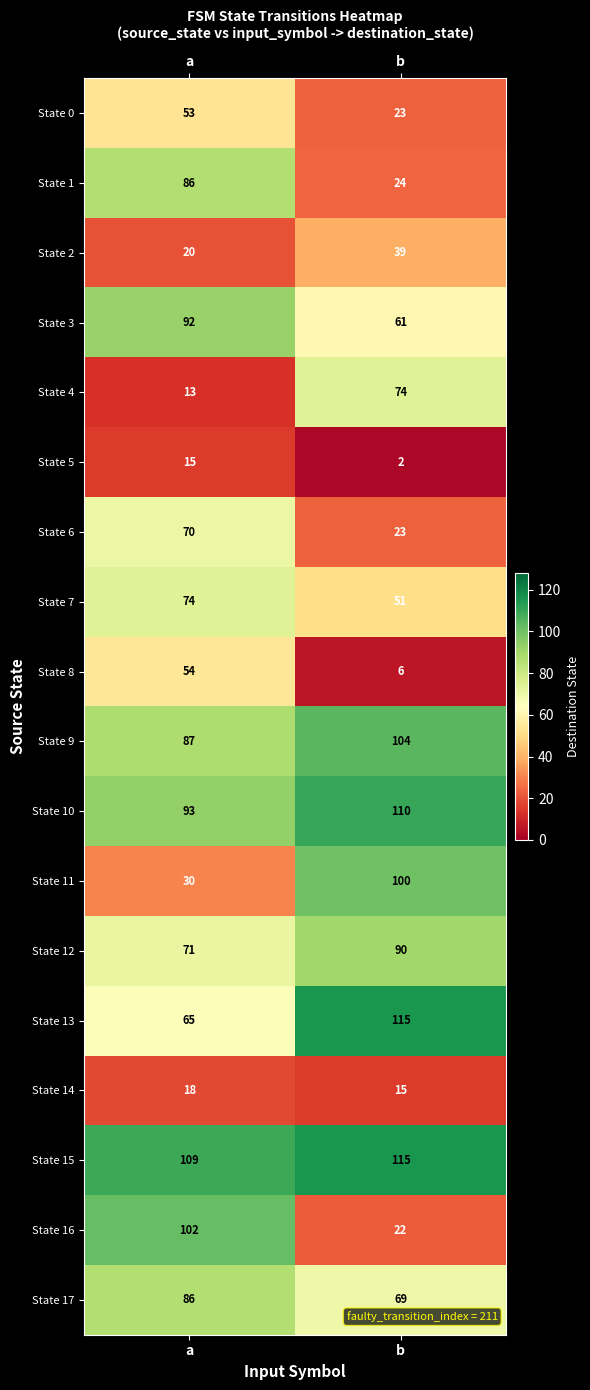

Rank the categories by State 14 value from lowest to highest.

b, a